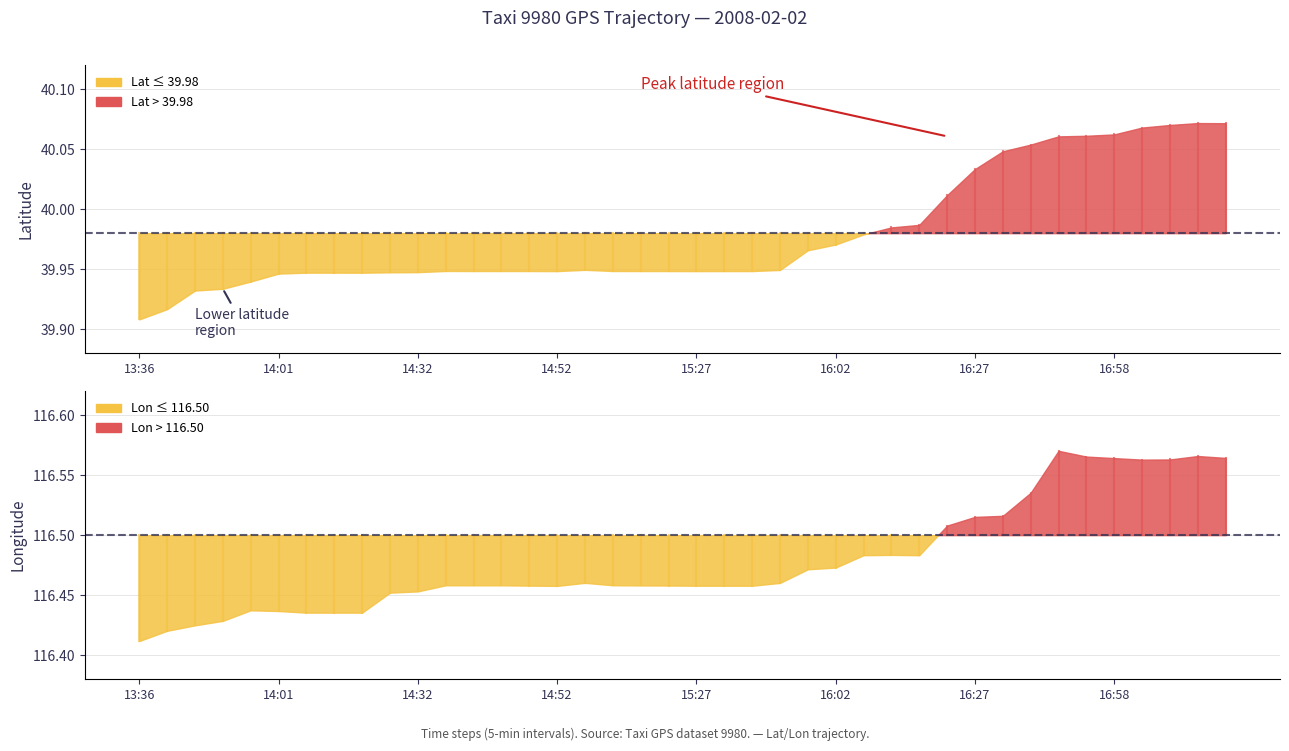

What is the minimum value for lon?

116.4